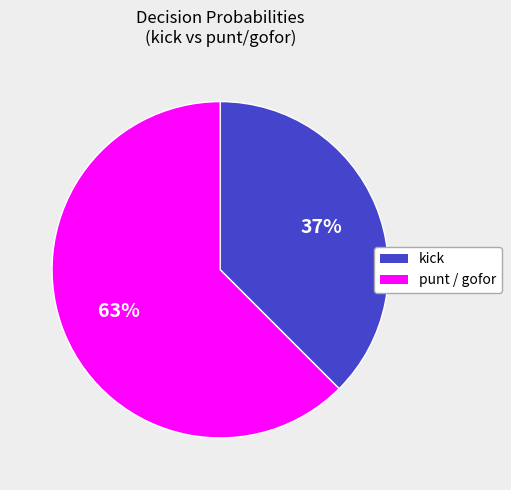

Between punt / gofor and kick, which is larger?

punt / gofor